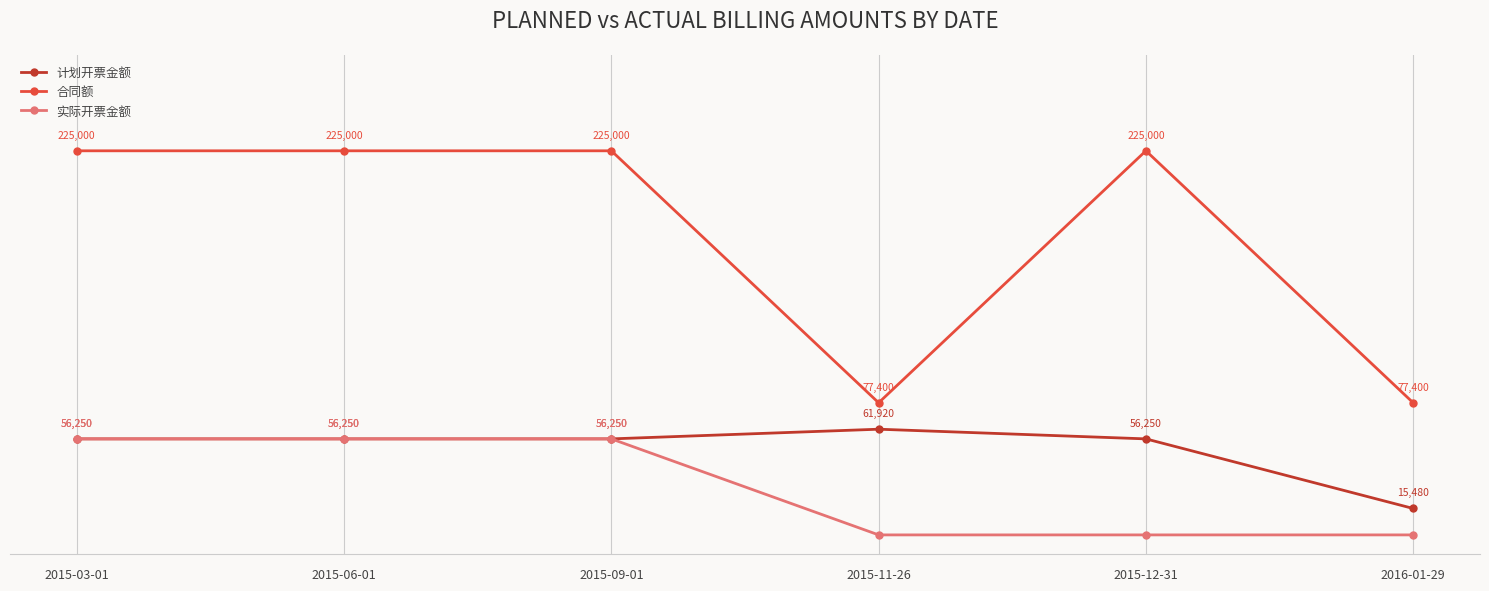

Which series has the largest range (max minus min)?

合同额